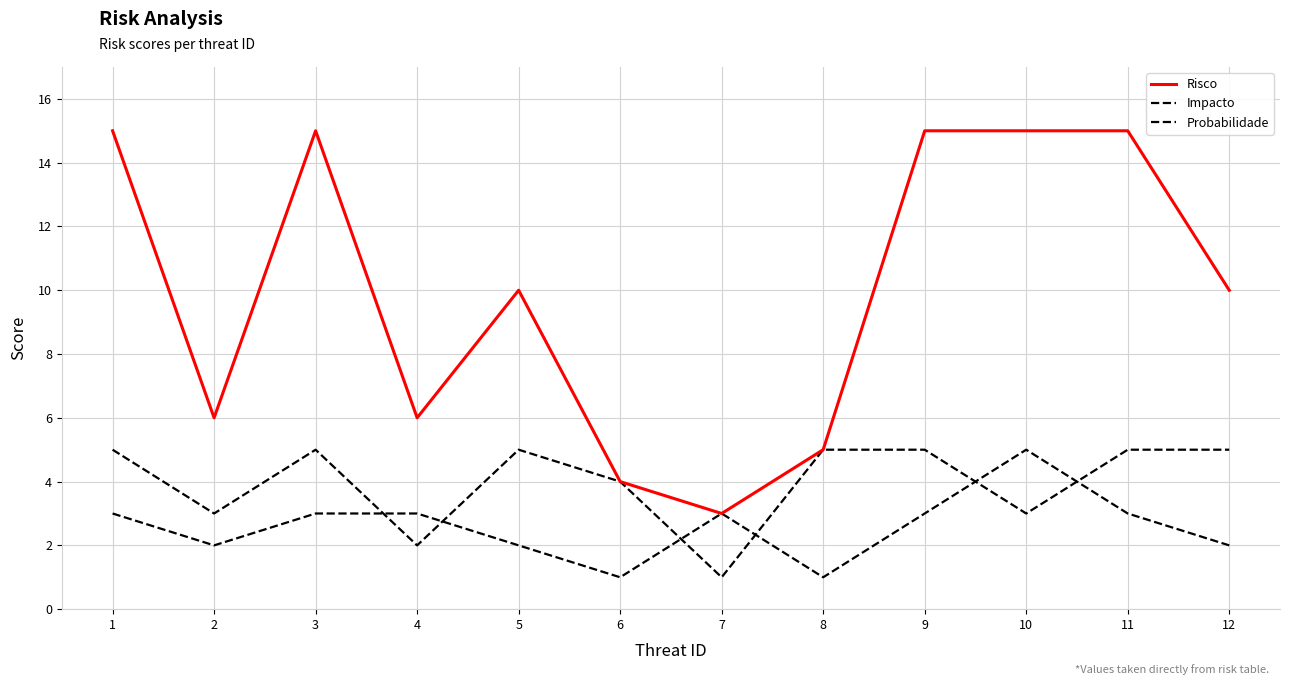

Is this an area chart (filled region under the line)?

No